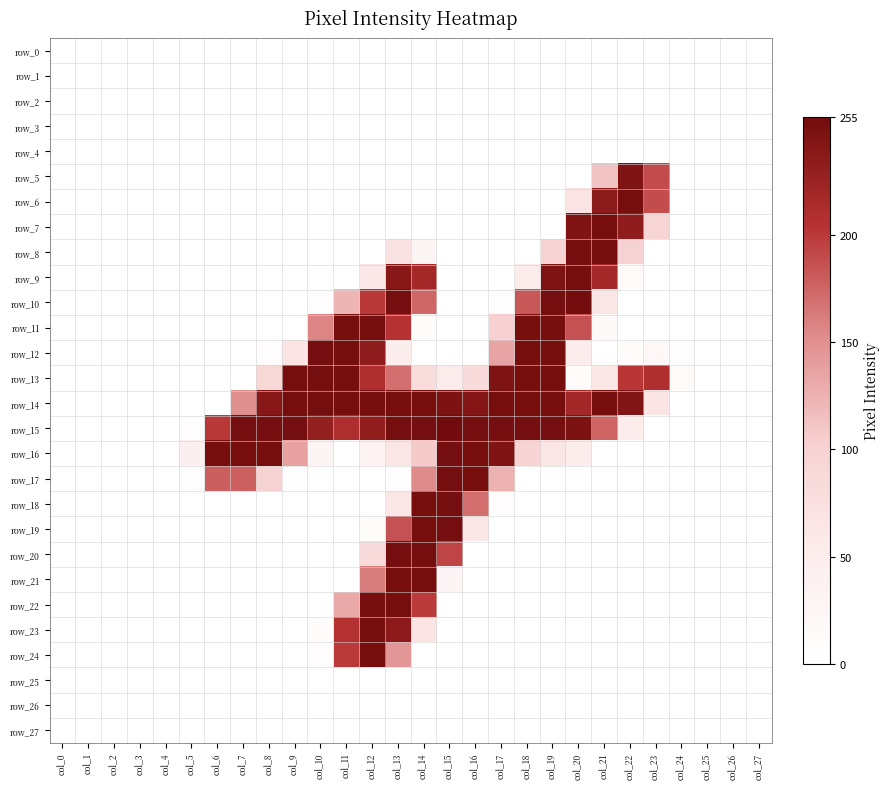

Which series has the widest spread of values?

row_15